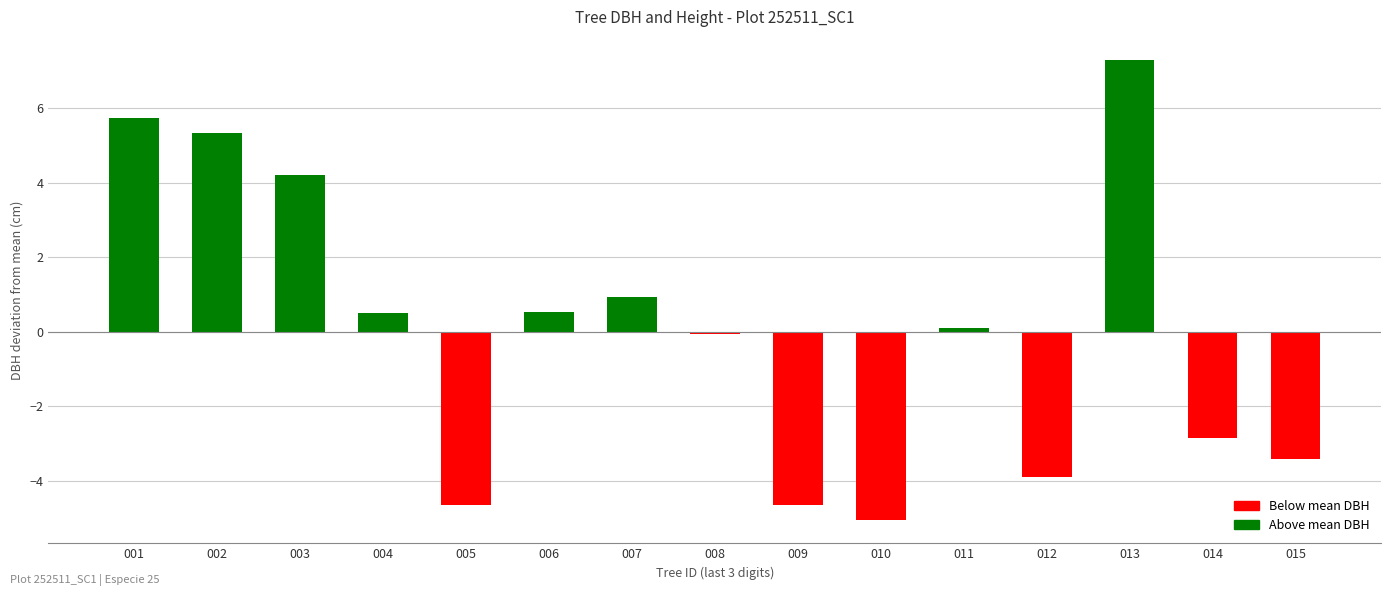

How many data points are less than 0?

7